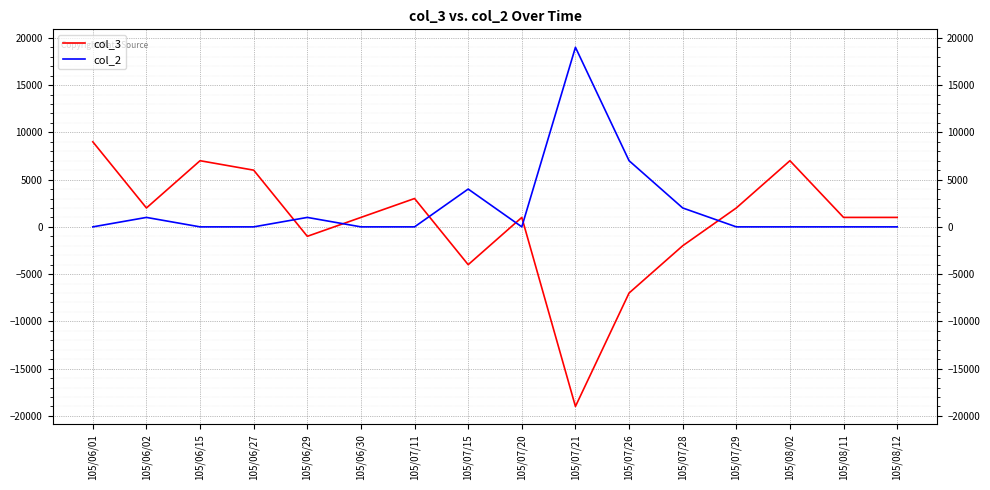

The value of col_2 at 105/07/15 is 4000. True or false?

True